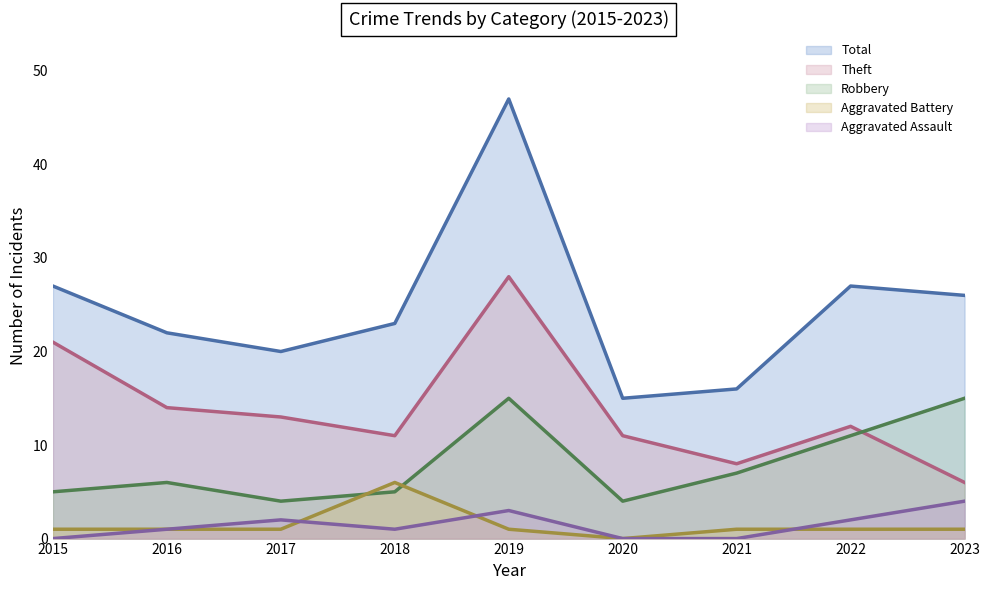

What are all the series names shown in the legend?

Total, Theft, Robbery, Aggravated Battery, Aggravated Assault